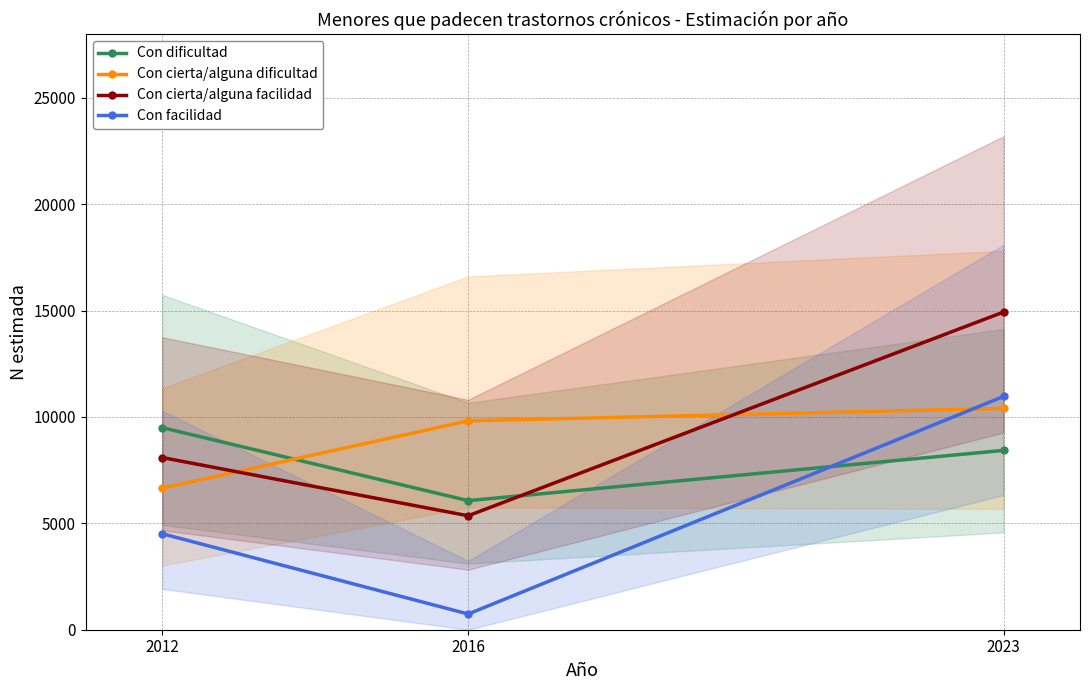

At which category is the sum across all series the highest?

2023